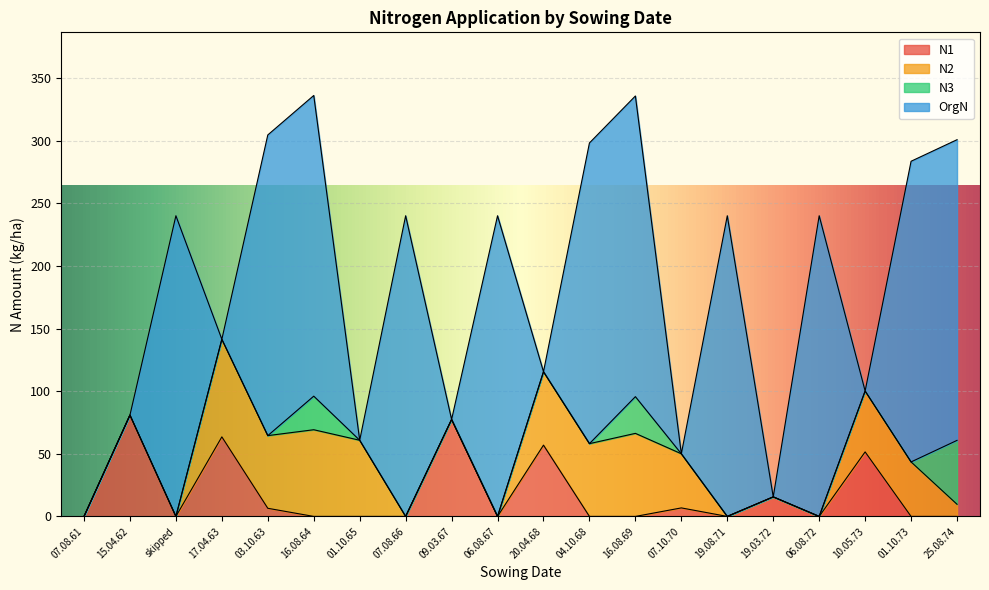

Where is the first local maximum for N2?

17.04.63